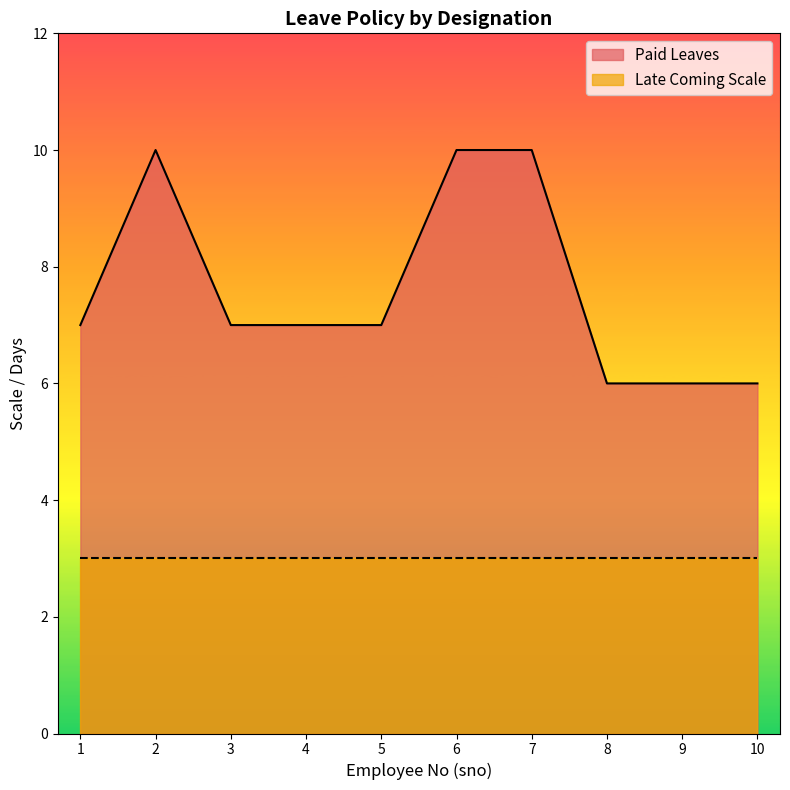

How many values exceed 7?

3